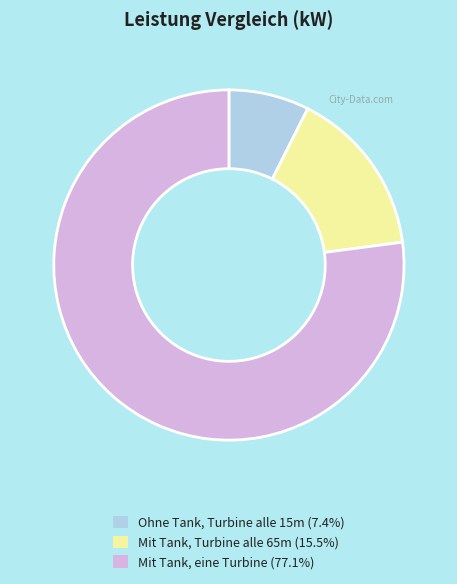

Does Mit Tank, eine Turbine (77.1%) account for over 50% of the chart?

Yes